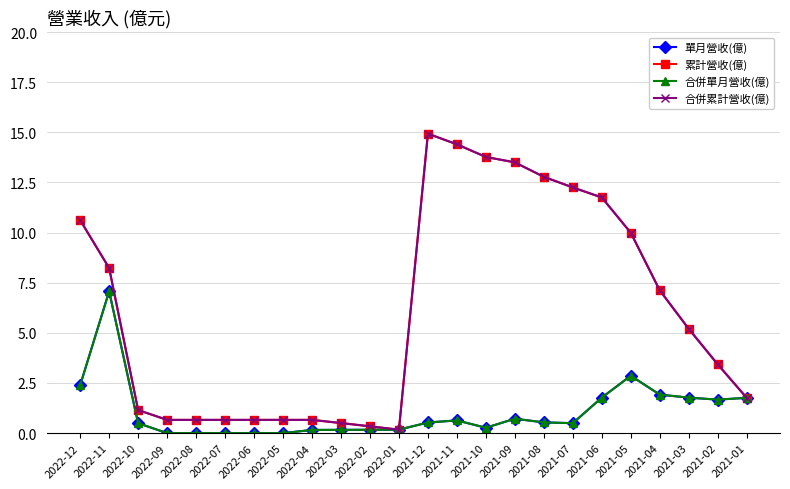

How many lines are shown in the chart?

4